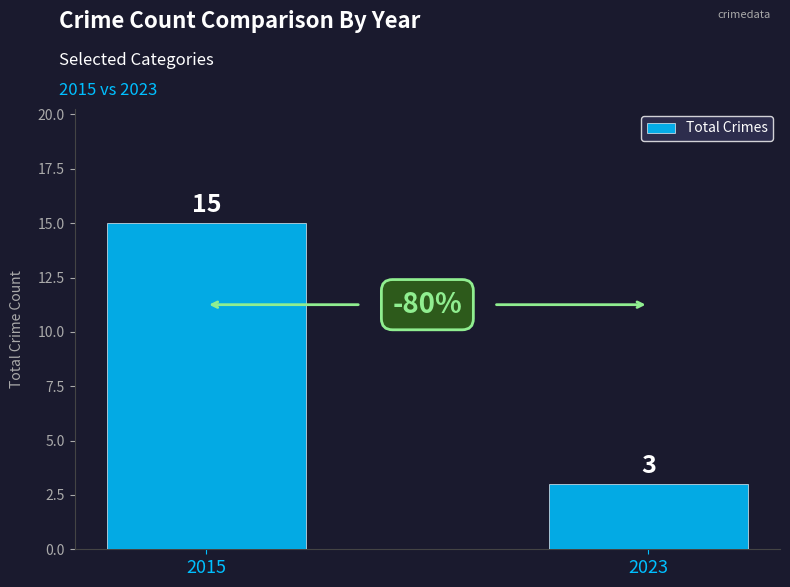

What value does the data have at 2023, to the nearest 5?

5